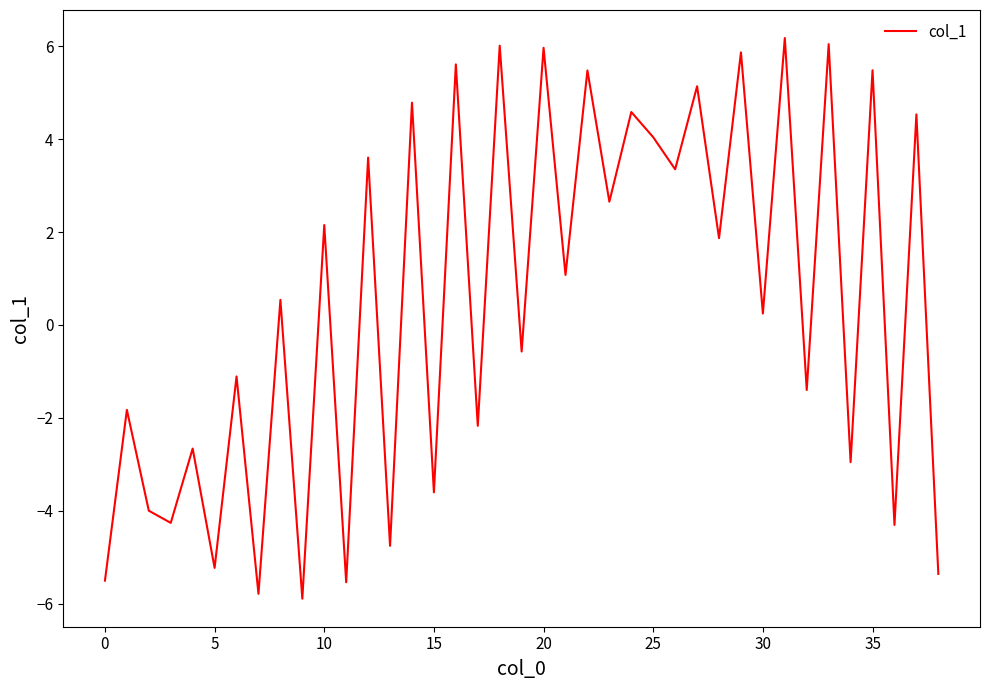

What is the difference between the maximum and minimum values?

12.1